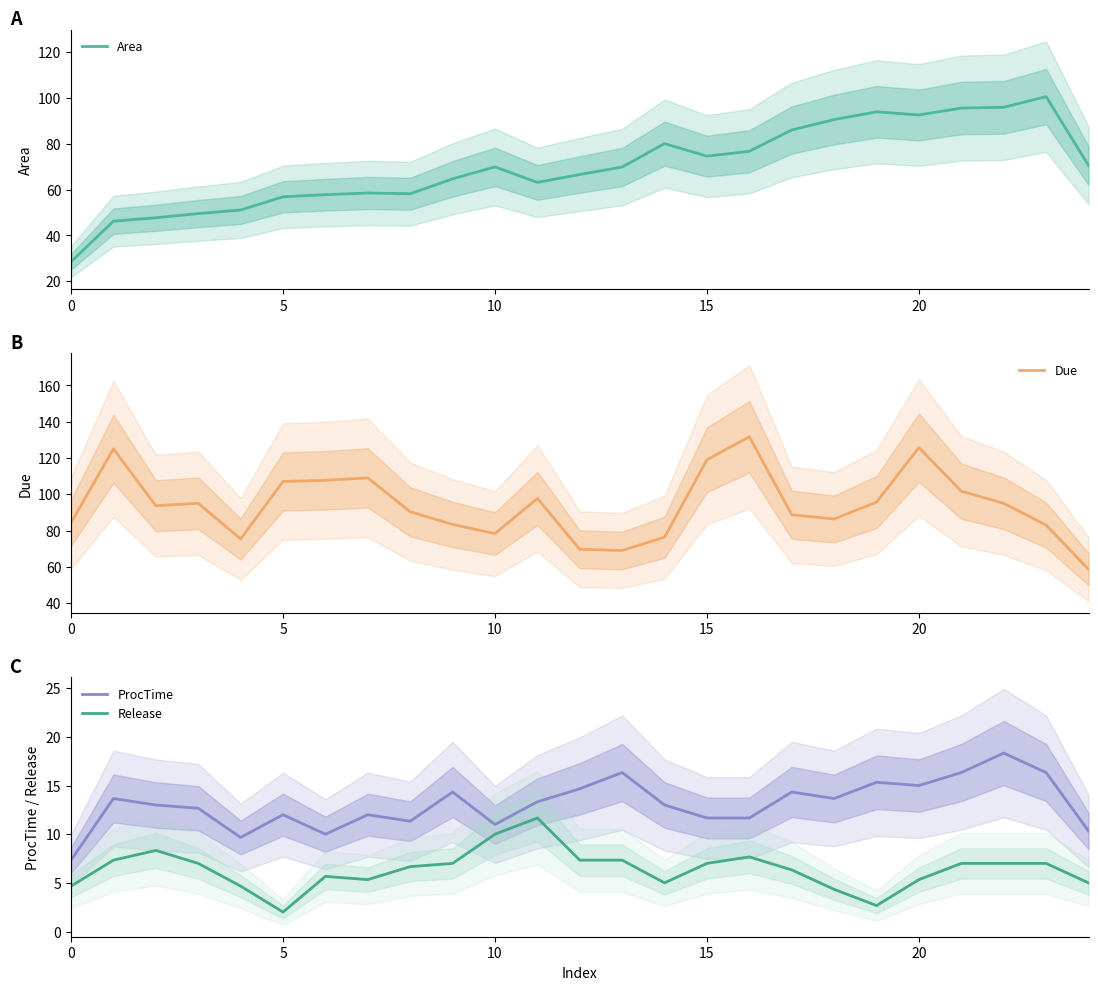

How many interior local valleys does the Due series have?

5